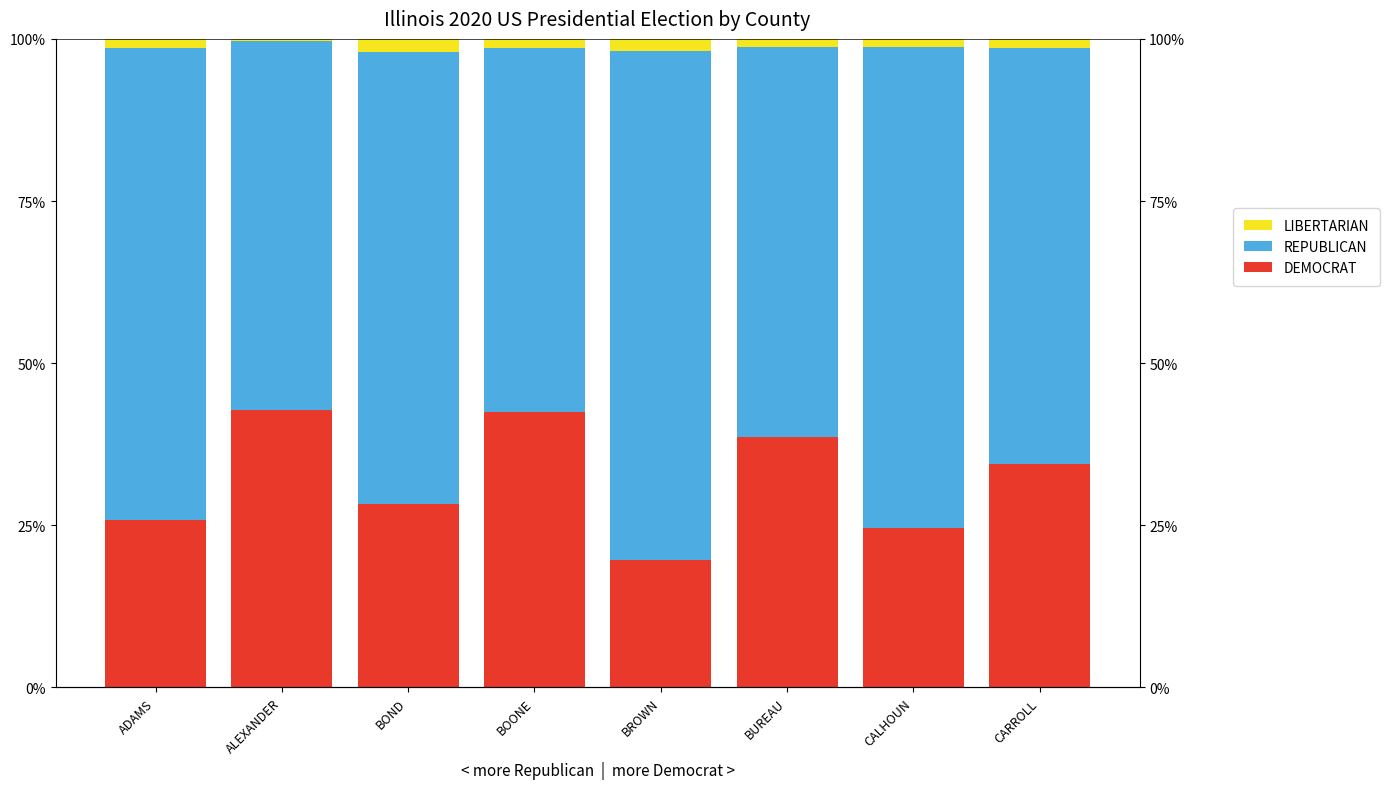

List the series in order of their peak value, lowest first.

LIBERTARIAN, DEMOCRAT, REPUBLICAN